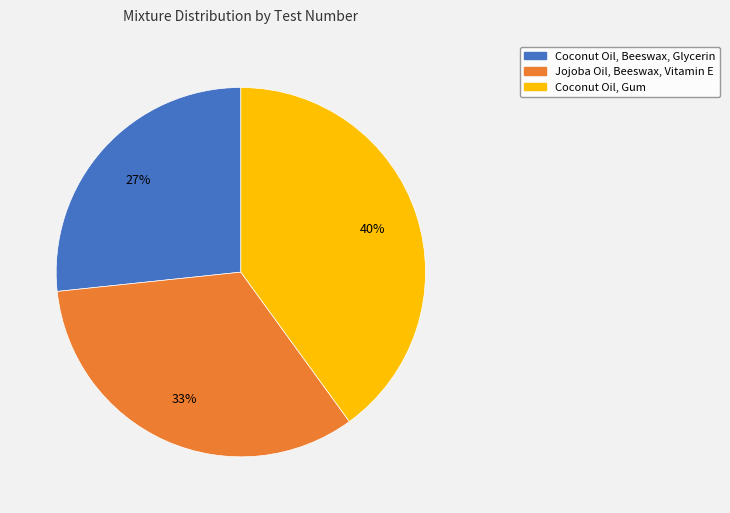

Which has a higher value, Jojoba Oil, Beeswax, Vitamin E or Coconut Oil, Beeswax, Glycerin?

Jojoba Oil, Beeswax, Vitamin E